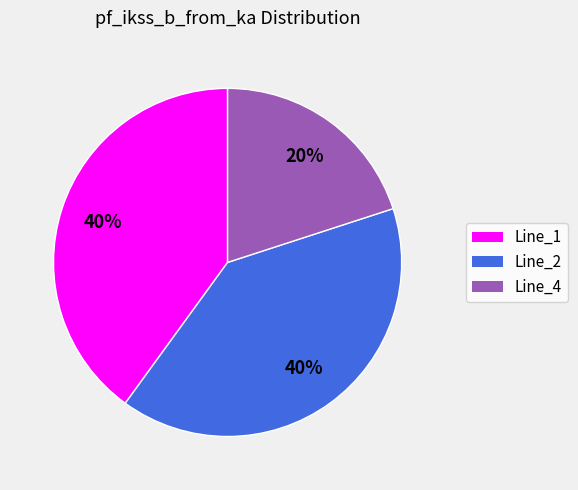

To the nearest percent, what portion does Line_2 represent?

40%